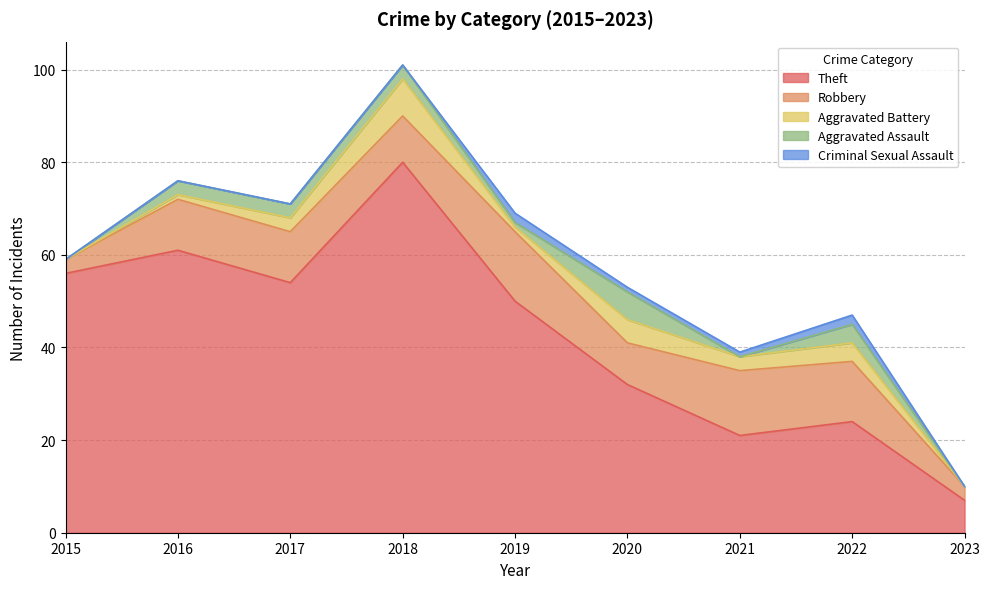

Where does the Aggravated Assault series first go above 3?

2020